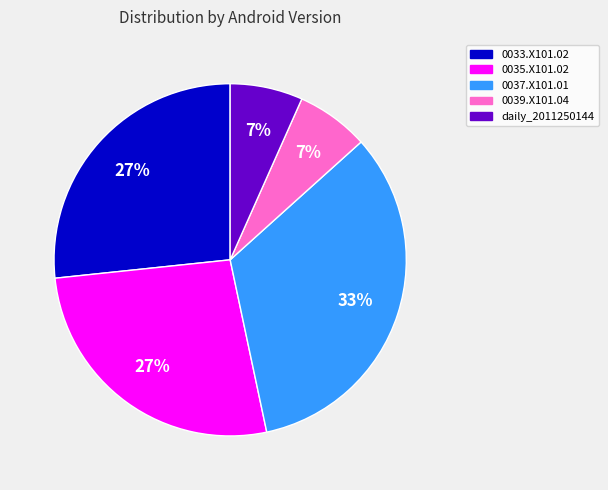

Is there a majority slice in this chart?

No